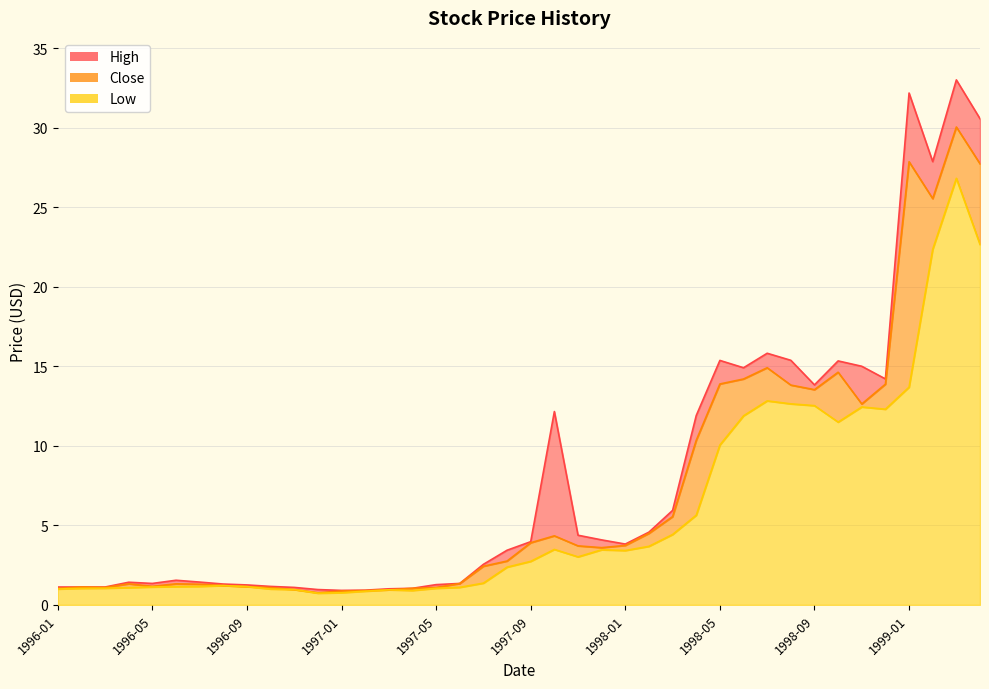

Between 1996-04 and 1997-01, which series saw the biggest shift?

High